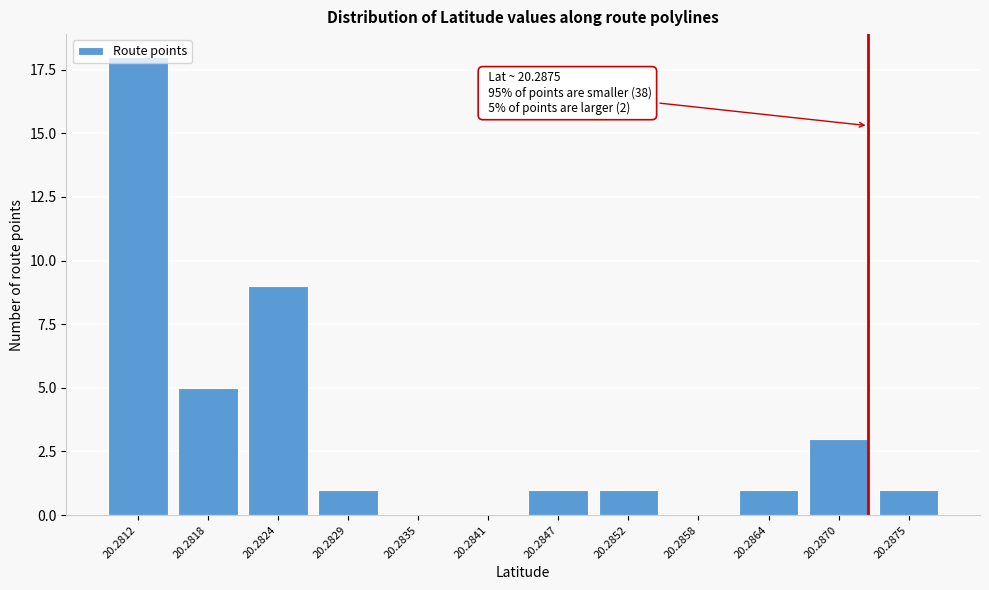

Which category has the highest value across all series?

20.2812